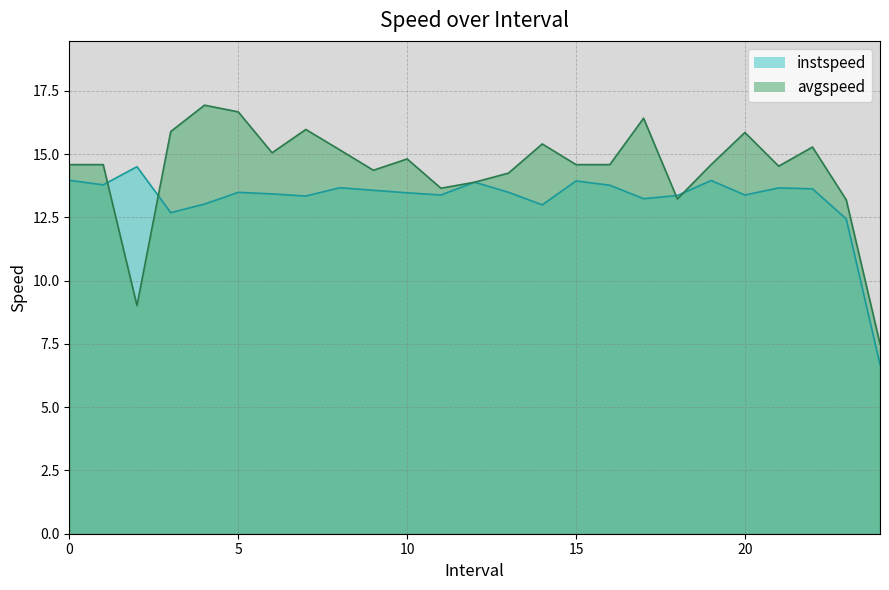

Which category has the lowest value across all series?

24.0